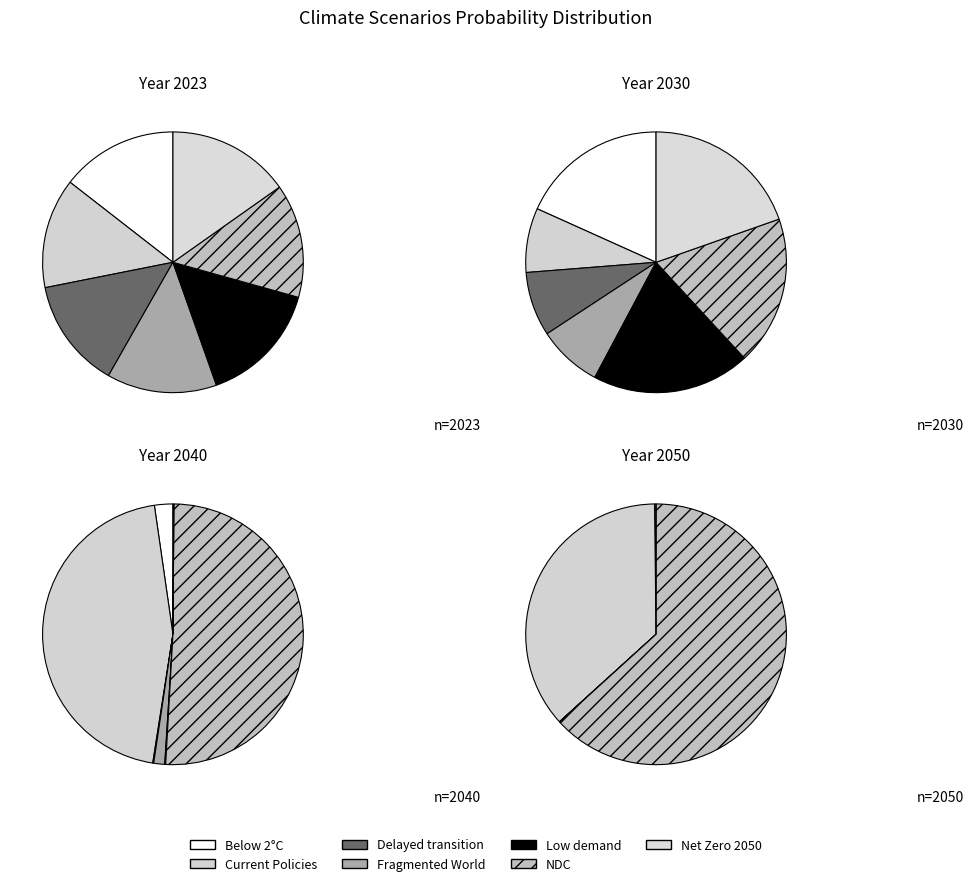

Does 4 represent more than half of the total?

No